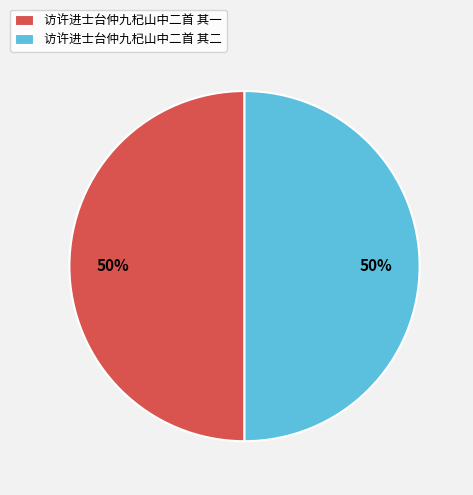

How many slices are in this pie chart?

2